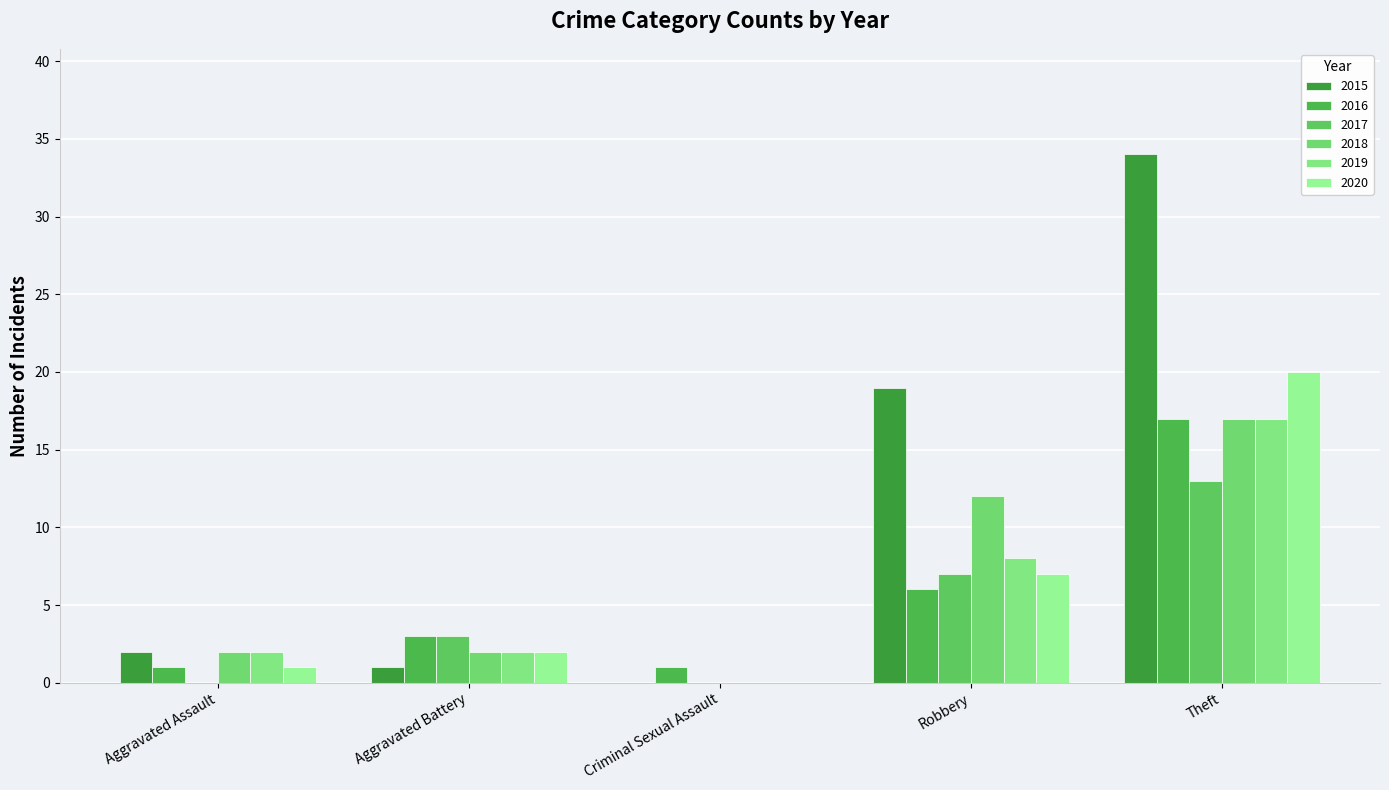

Which series has the widest spread of values?

2015